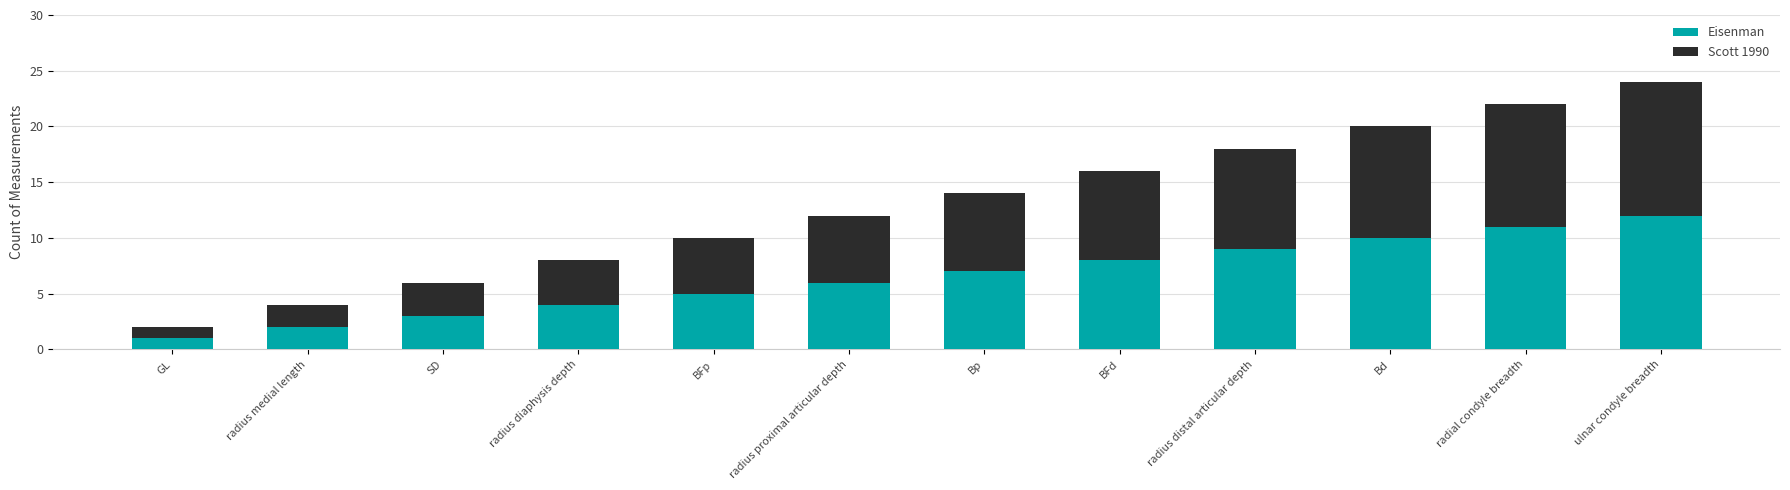

At which category is the sum across all series the highest?

ulnar condyle breadth